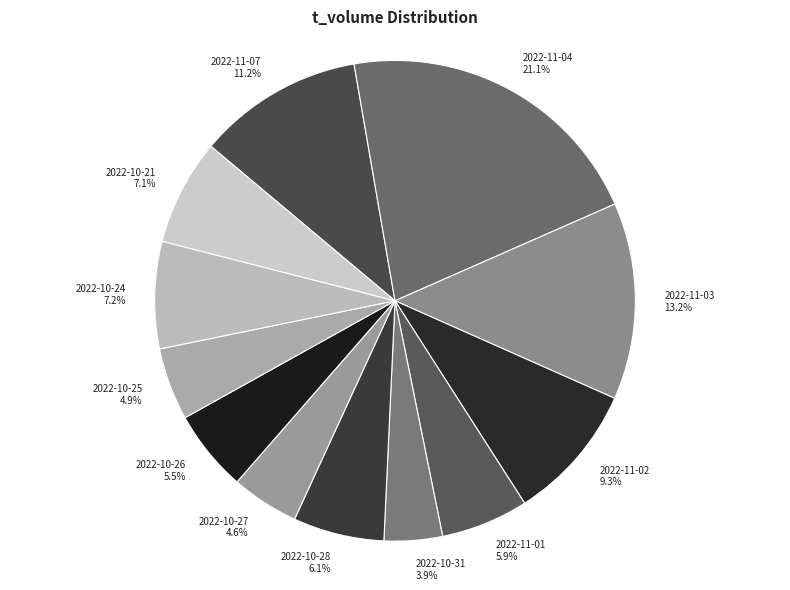

To the nearest percent, what is the difference between the largest and smallest slice percentages?

17%